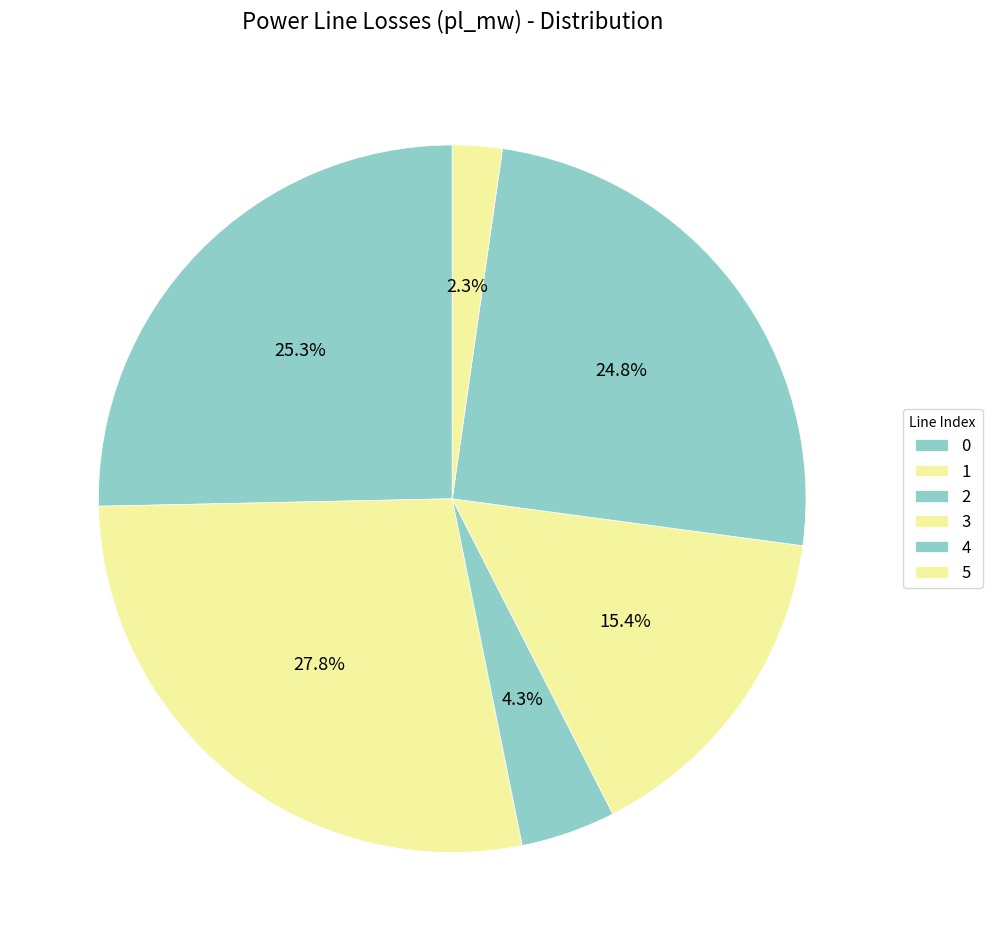

Is there a majority slice in this chart?

No